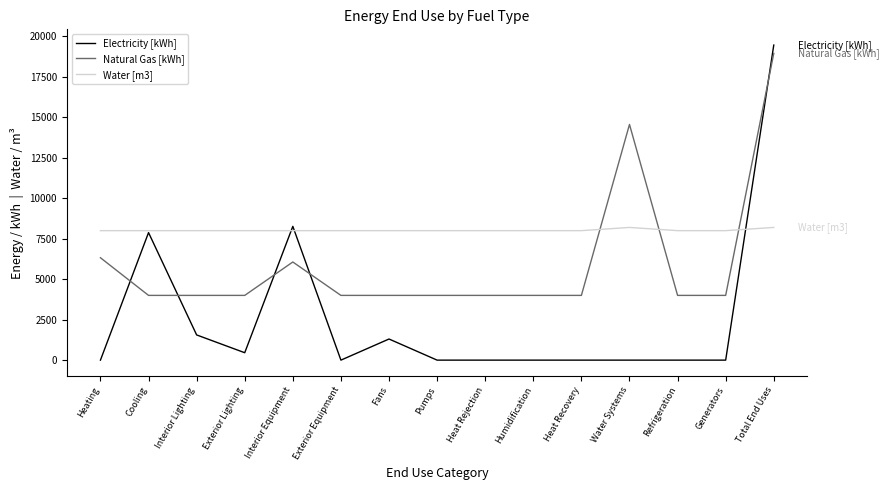

List the series in order of their overall mean, lowest first.

Electricity [kWh], Natural Gas [kWh], Water [m3]